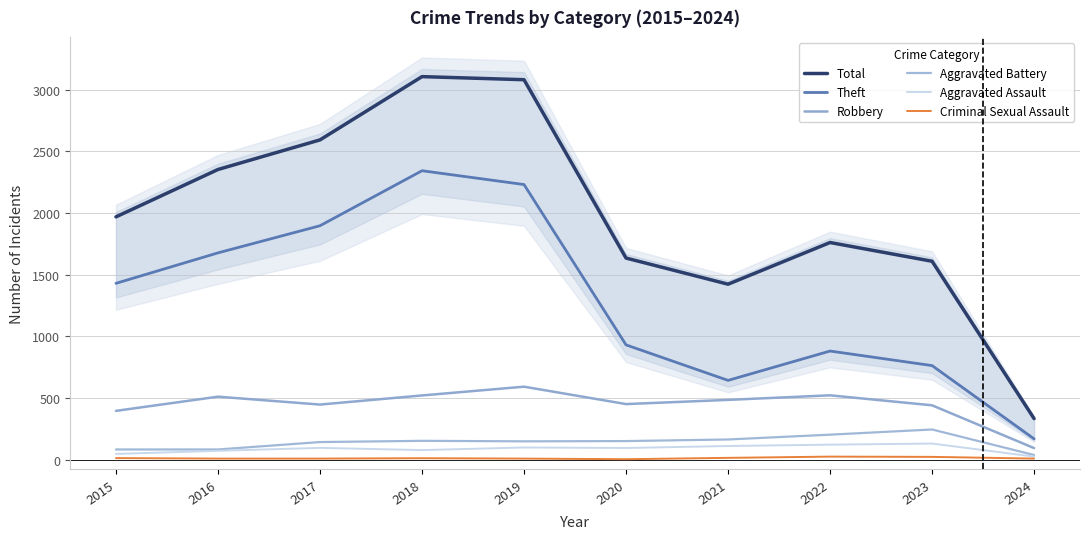

What is the greatest value displayed?

3105